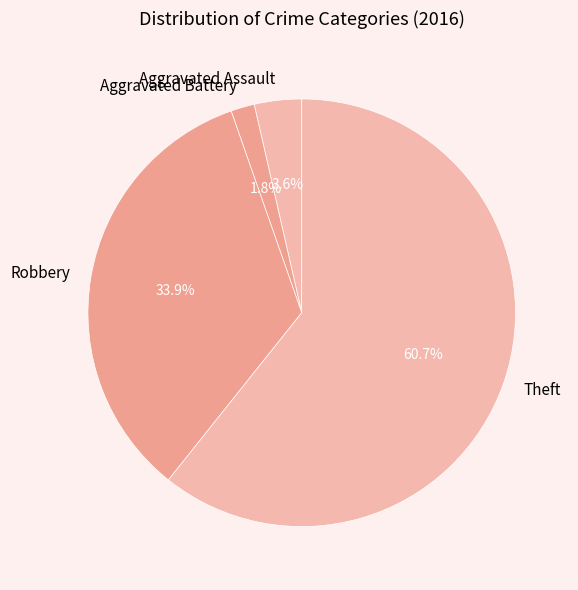

What percentage is the Theft slice, to the nearest percent?

61%